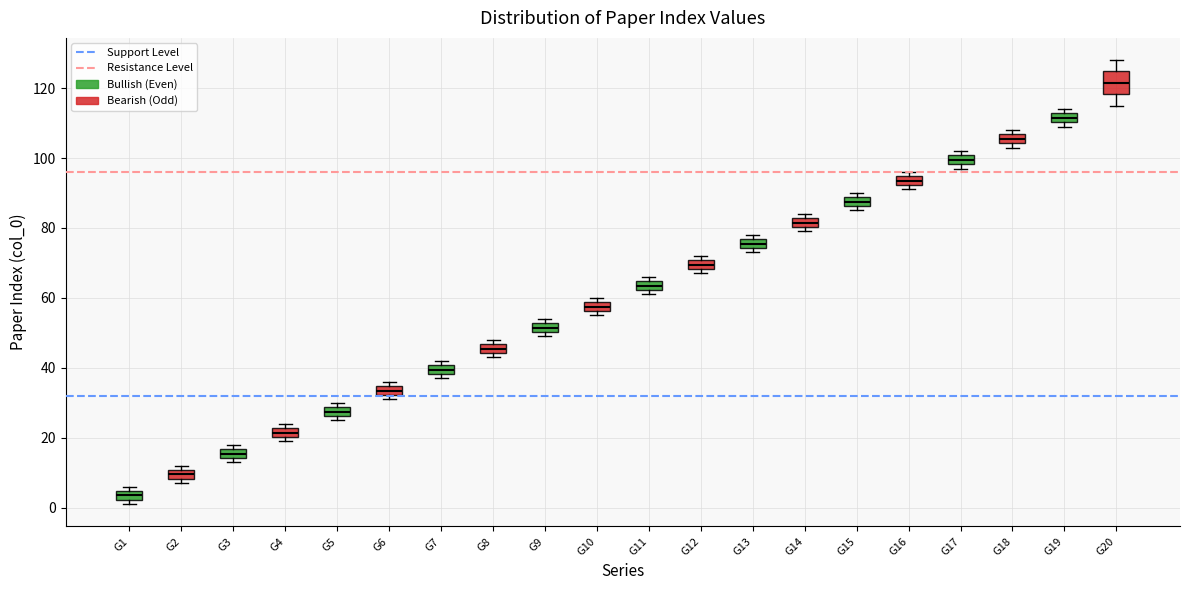

Which box is the tallest, from its lower edge to its upper edge?

G20